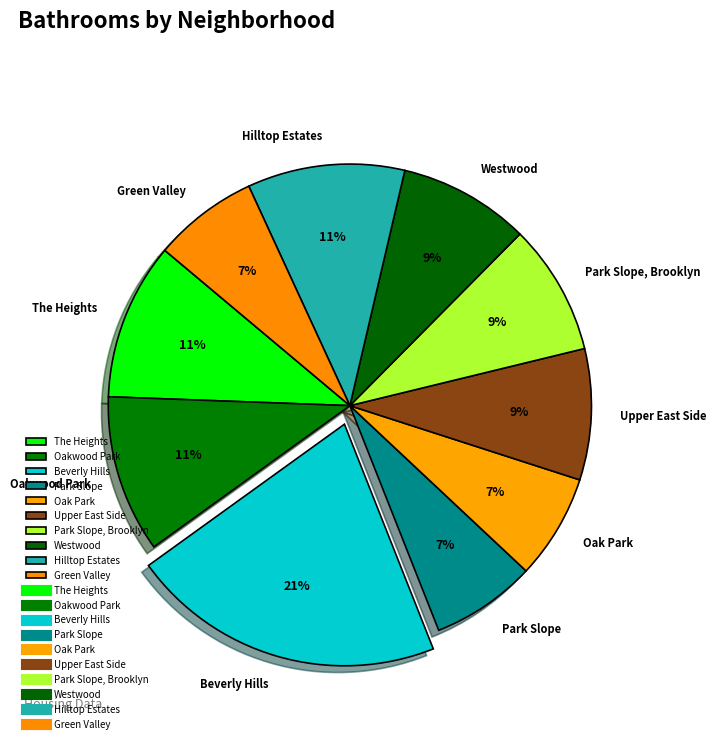

Which category has the biggest portion of the pie?

Beverly Hills